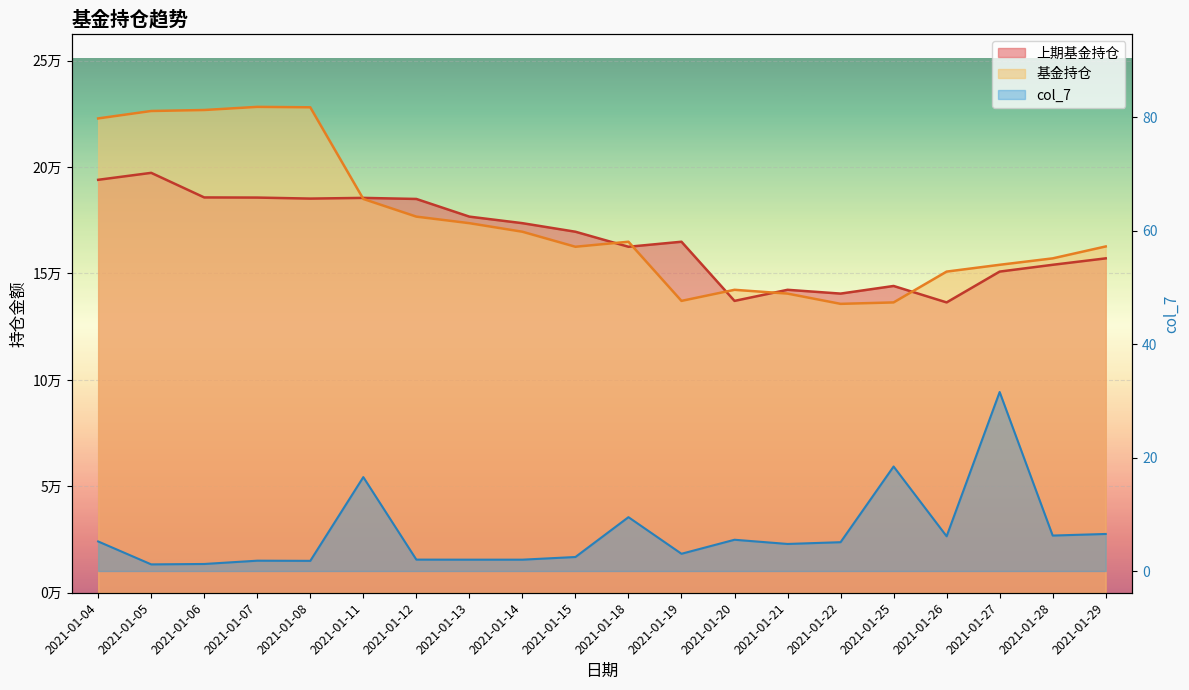

What is the minimum value shown in the chart?

1.2